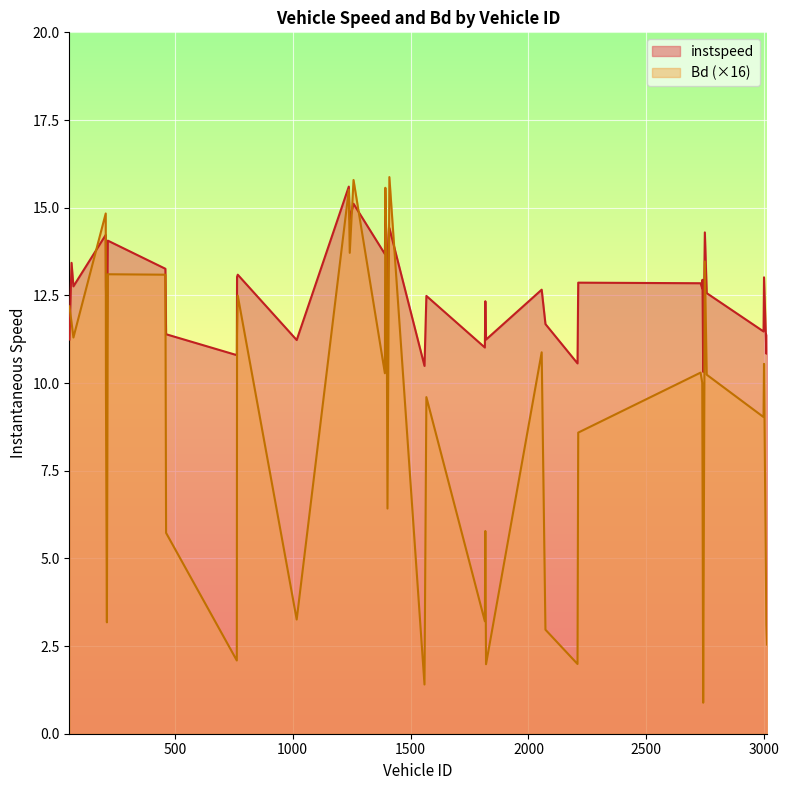

What is the difference between the instspeed values at 2997.0 and 2738.0?

1.5